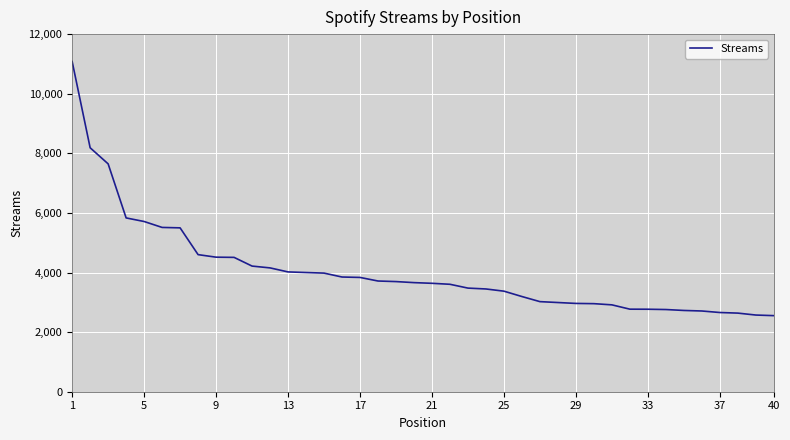

What is the greatest value displayed?

11081